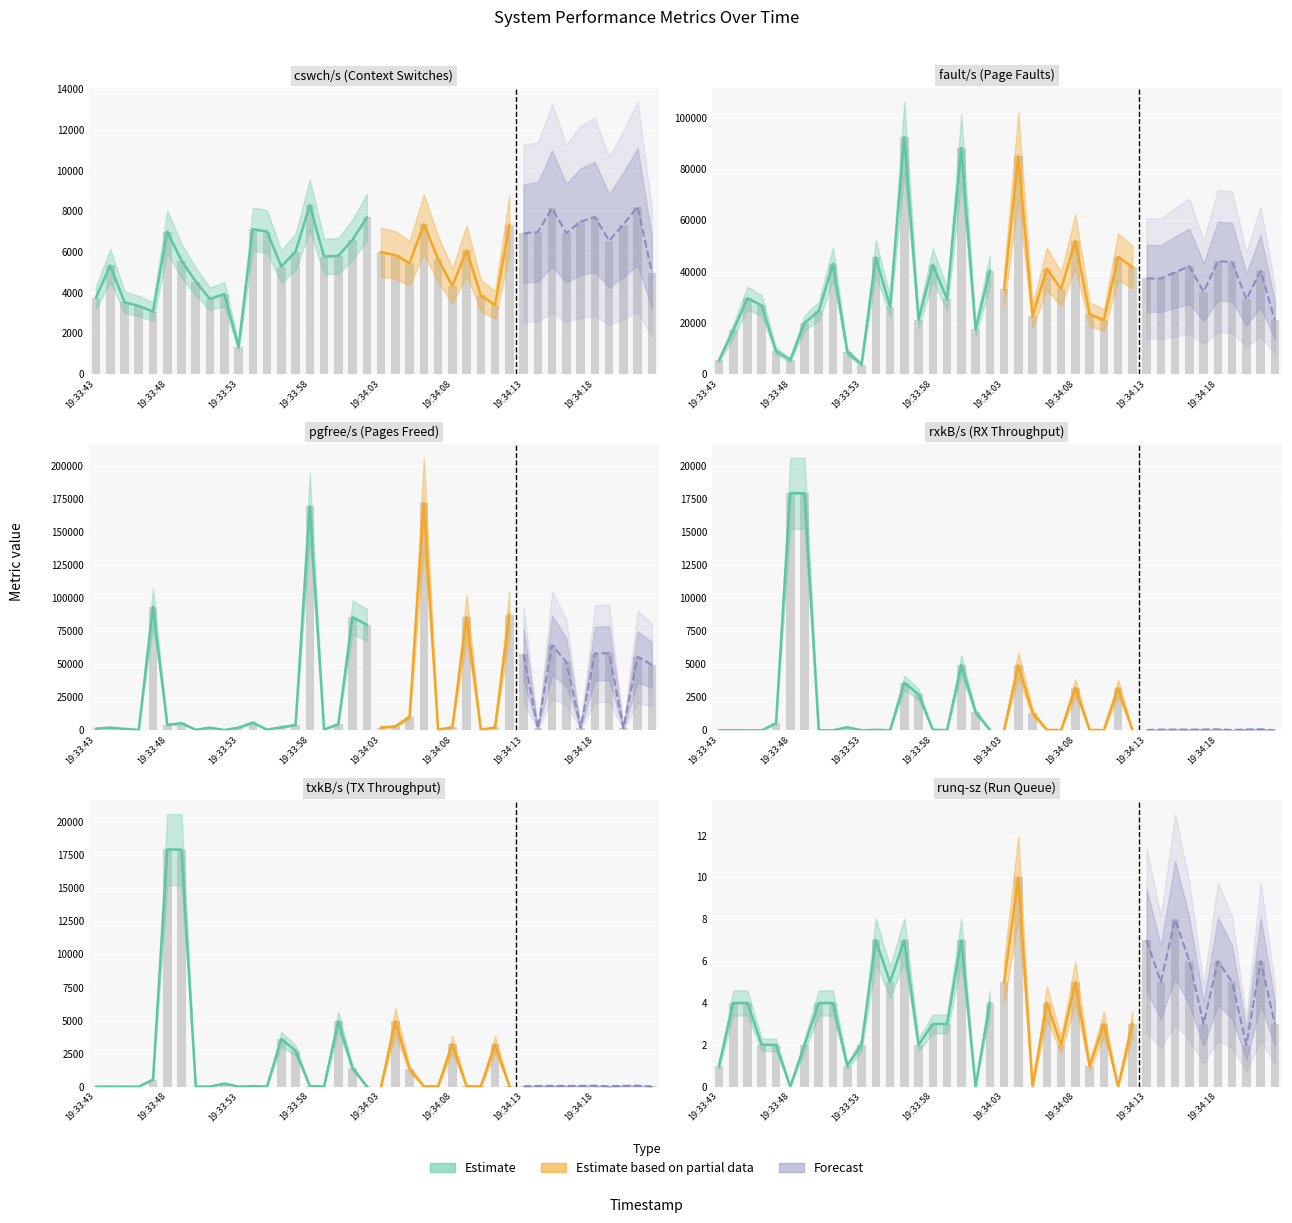

What position from the right is 28?

12